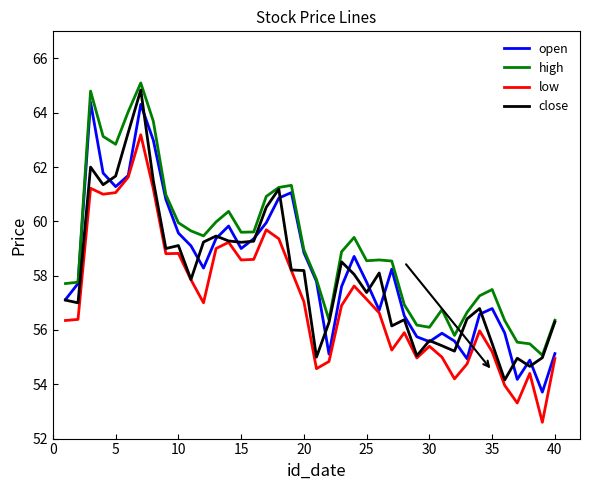

True or false: low has more than 0 points higher than both neighbors.

True